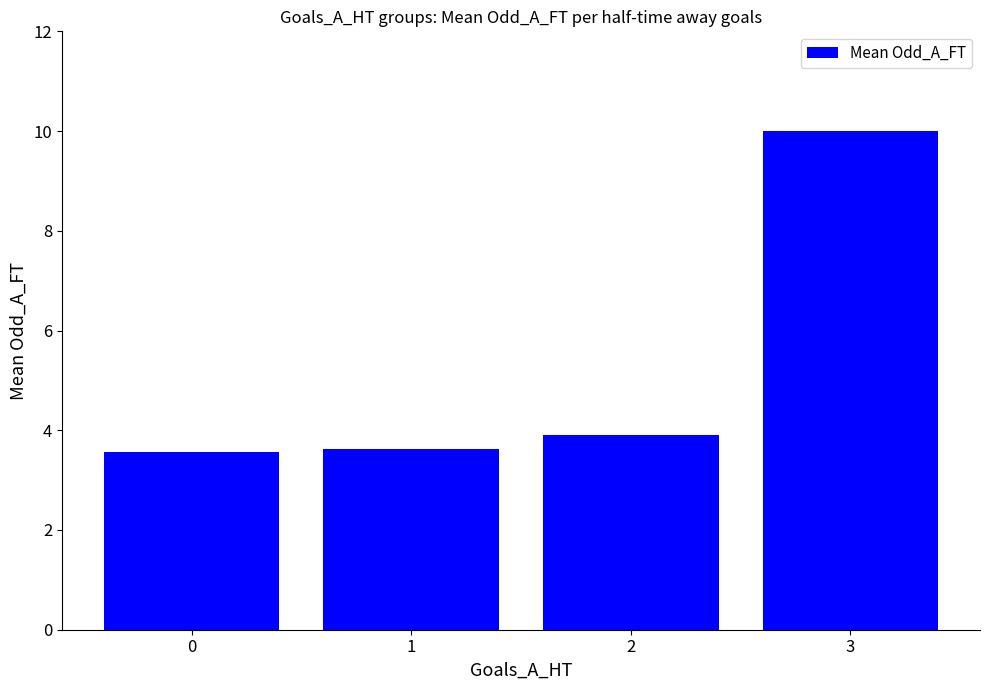

Which label corresponds to the largest value in the chart?

3